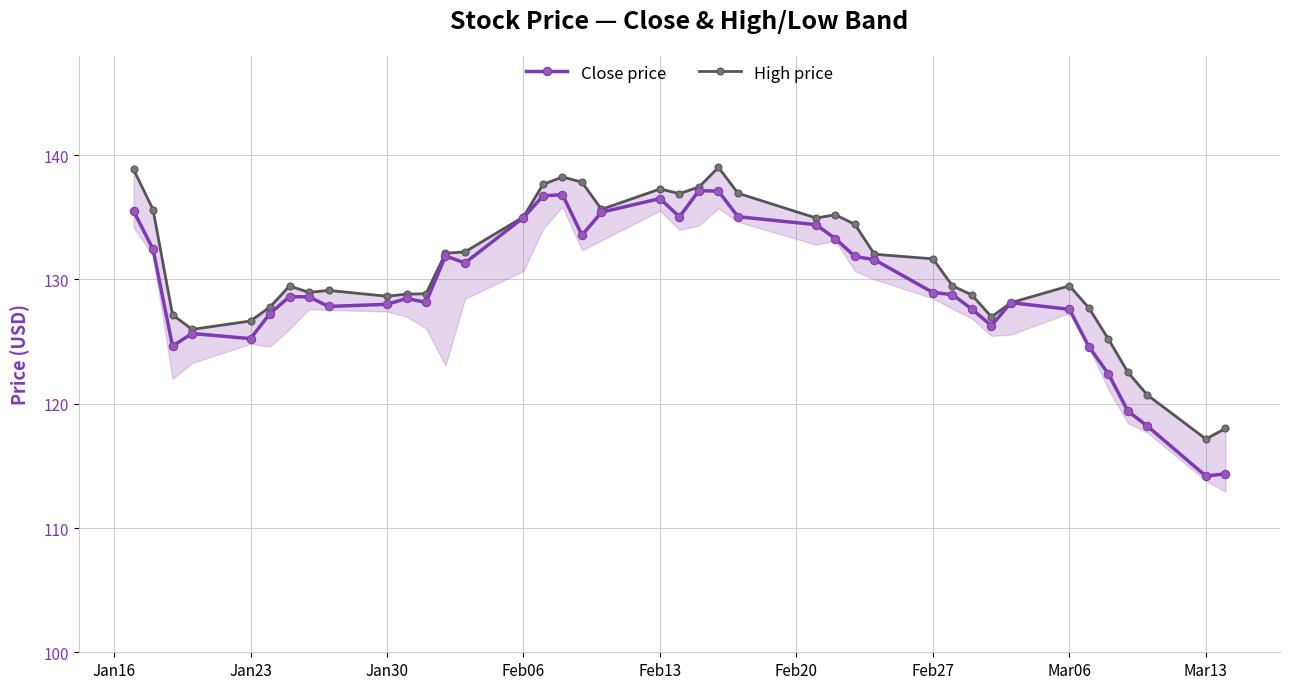

True or false: Close price has more than 1 interior local peaks.

True